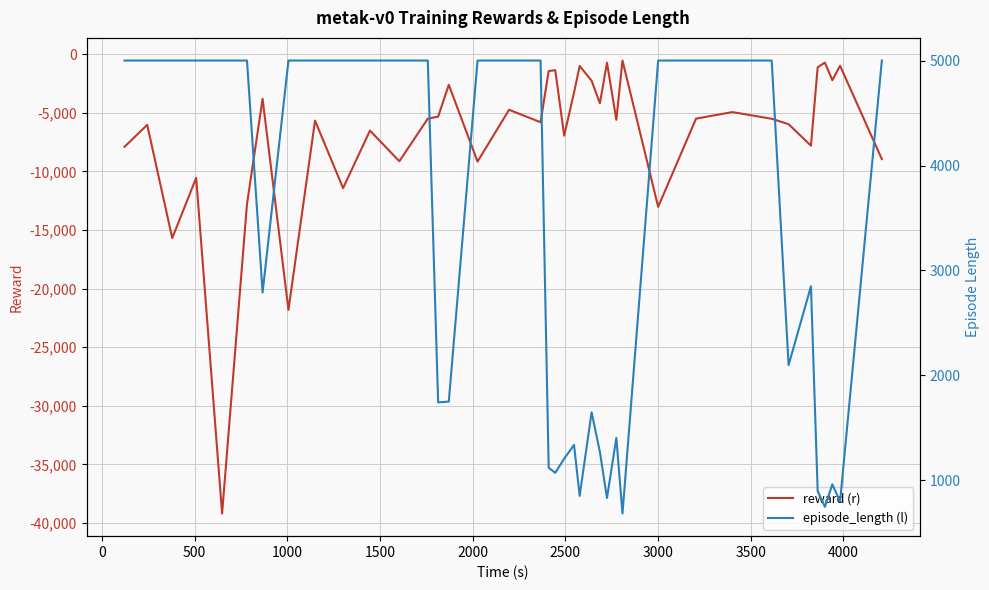

How many data points does each series have?

39